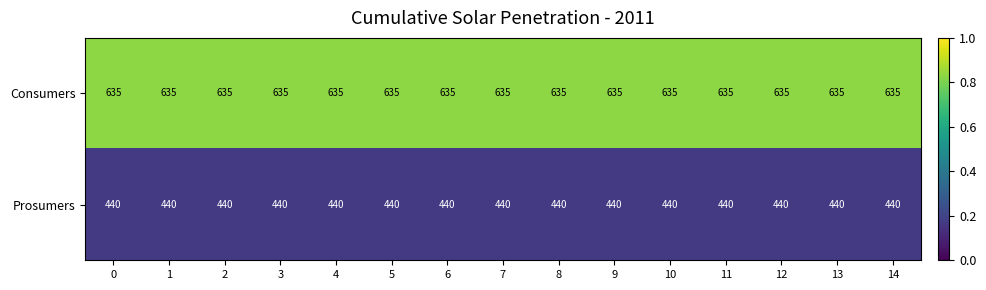

List the series in order of their peak value, lowest first.

Prosumers, Consumers